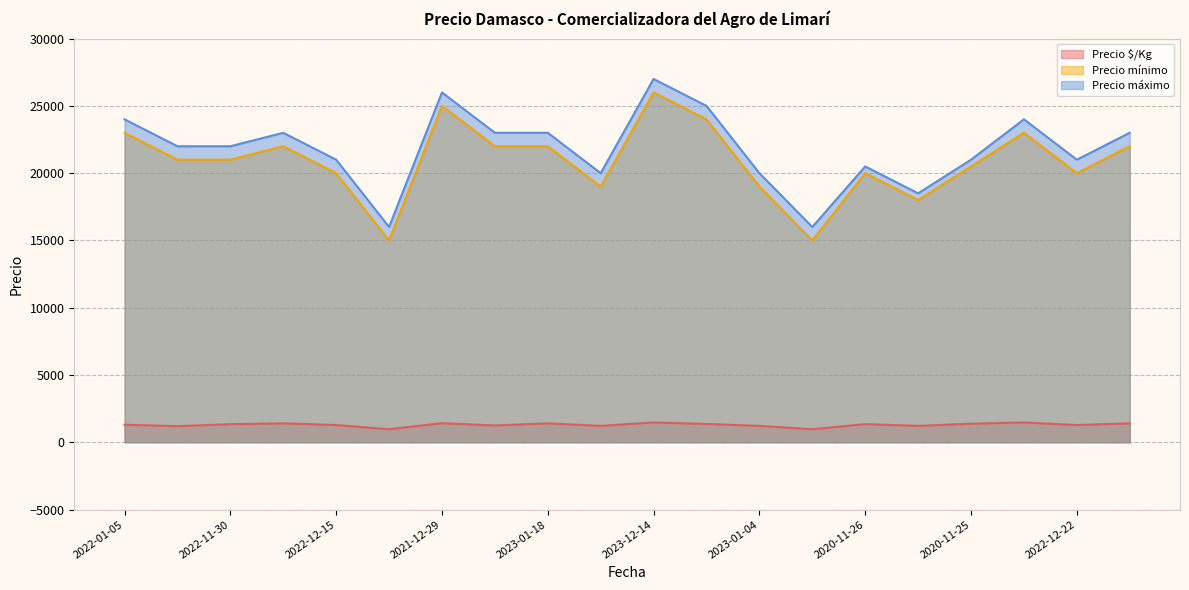

Read the Precio máximo value at 2023-01-04, to the nearest 50.

20000